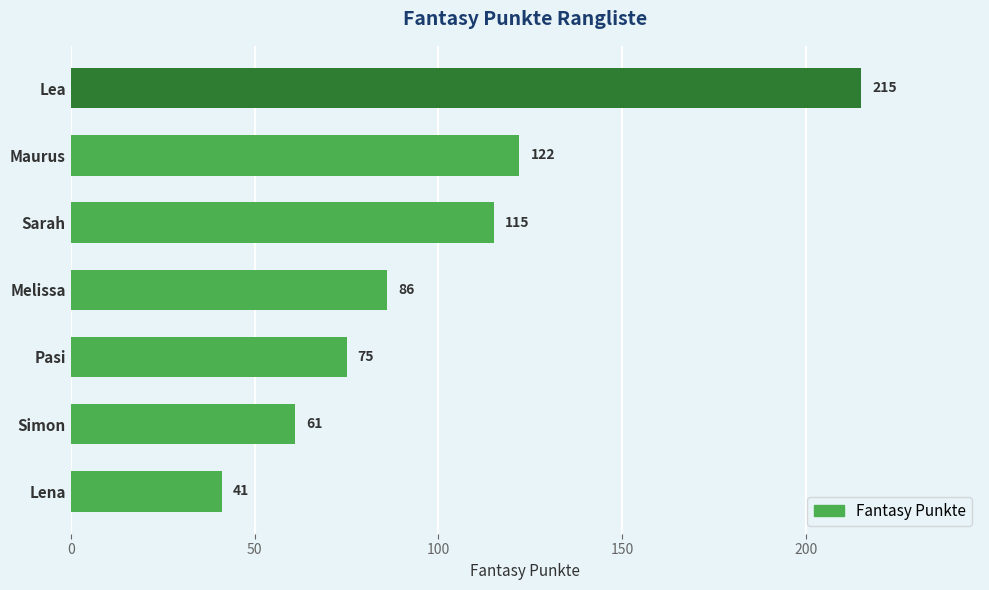

What is the sum of all values?

715